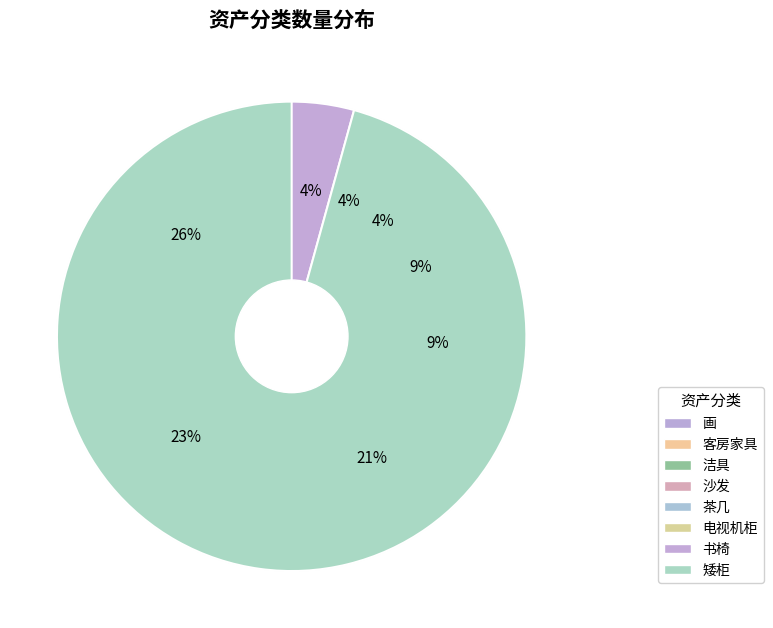

The 矮柜 slice represents 4% of the pie. True or false?

True